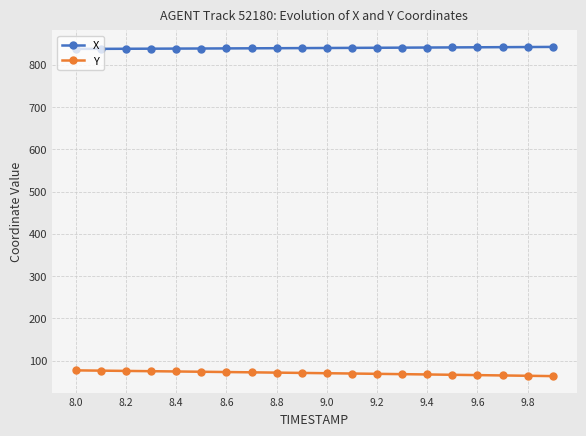

What is the minimum value for Y?

63.0